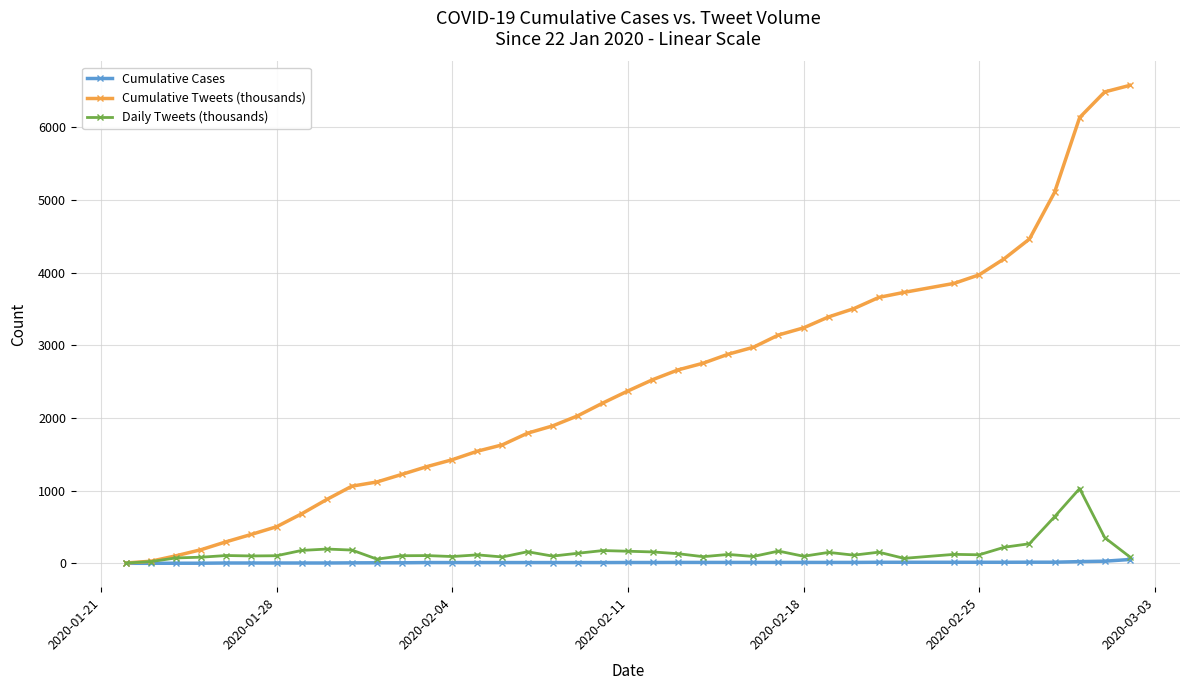

Which series has the largest total across all categories?

Cumulative Tweets (thousands)